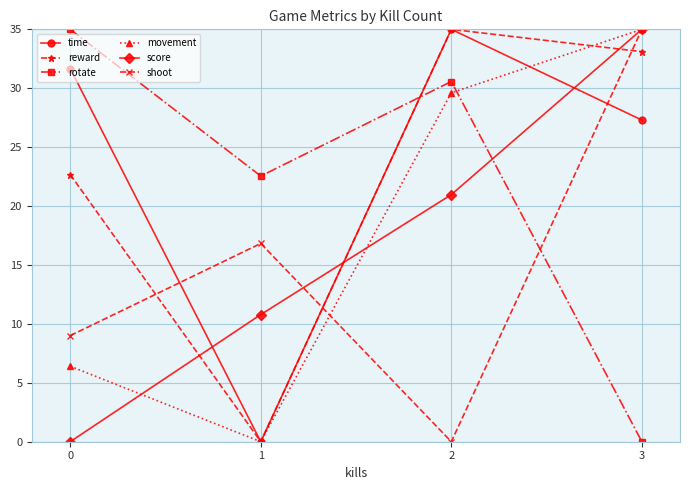

The reward series shows 22.7 at 0. True or false?

True